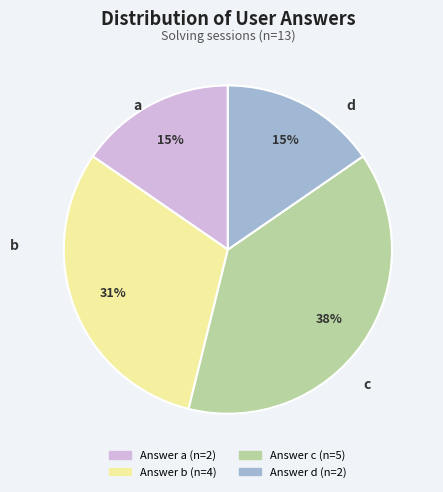

To the nearest percent, what is the average slice percentage?

25%